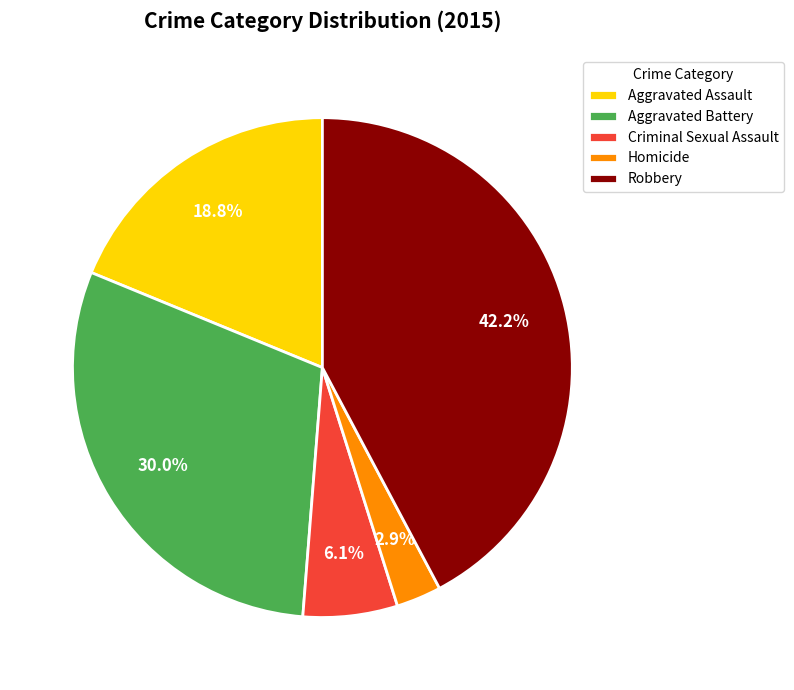

Rank the categories by value from lowest to highest.

Homicide, Criminal Sexual Assault, Aggravated Assault, Aggravated Battery, Robbery